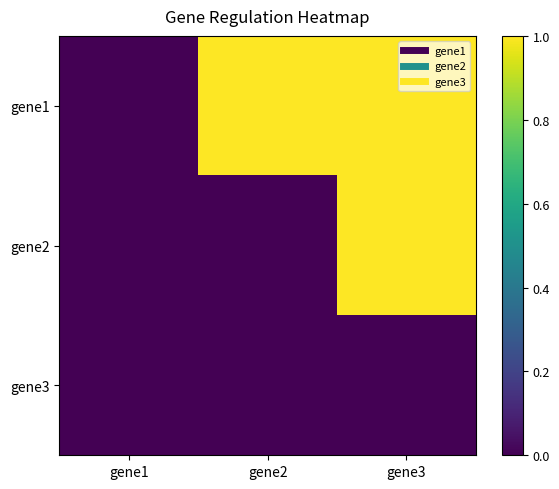

Reading left to right, what are all the values shown in this chart?

gene1: gene1=0	gene2=1	gene3=1
gene2: gene1=0	gene2=0	gene3=1
gene3: gene1=0	gene2=0	gene3=0